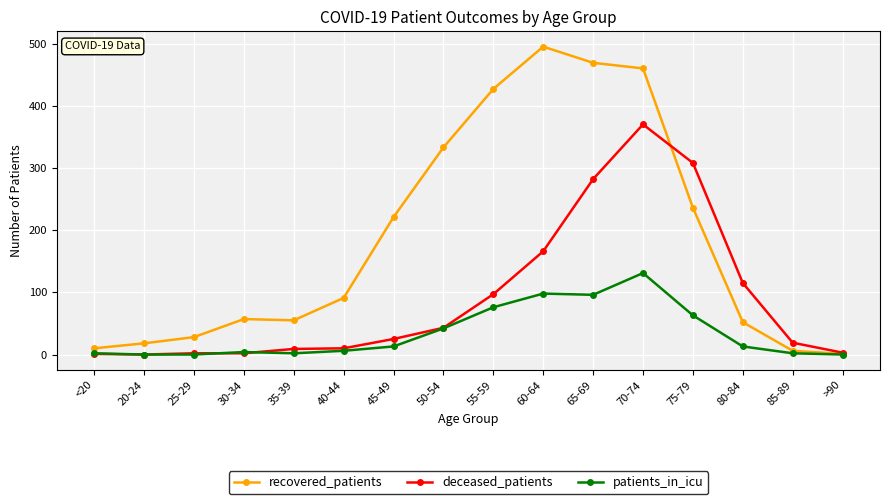

Rank the series at 75-79 from highest to lowest value.

deceased_patients, recovered_patients, patients_in_icu